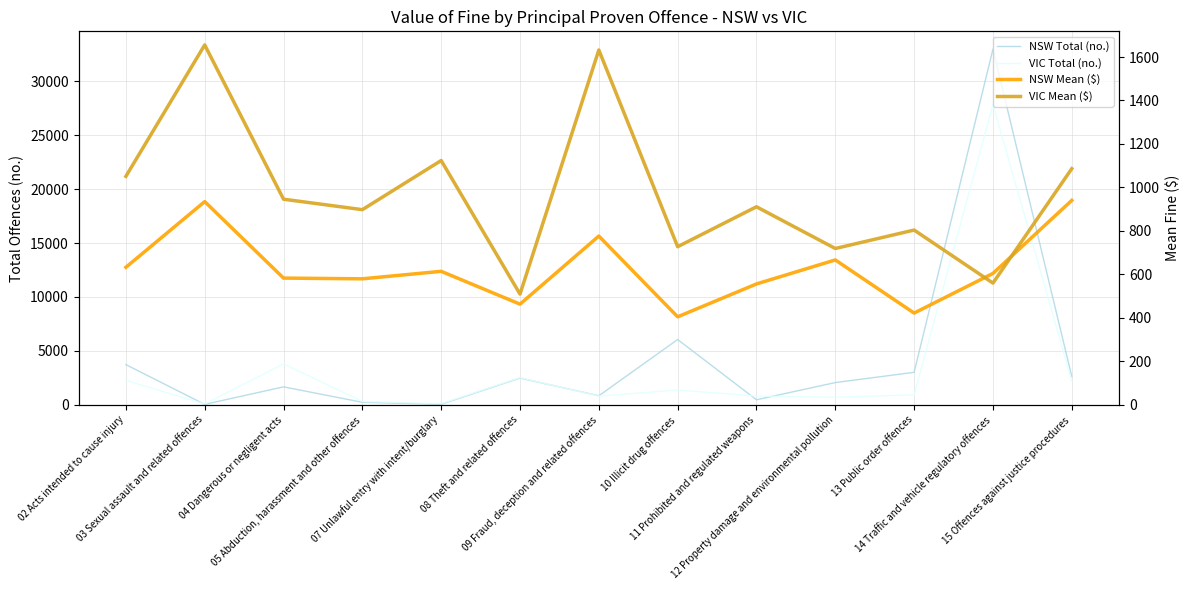

True or false: NSW Mean ($) and VIC Mean ($) cross at least once.

True